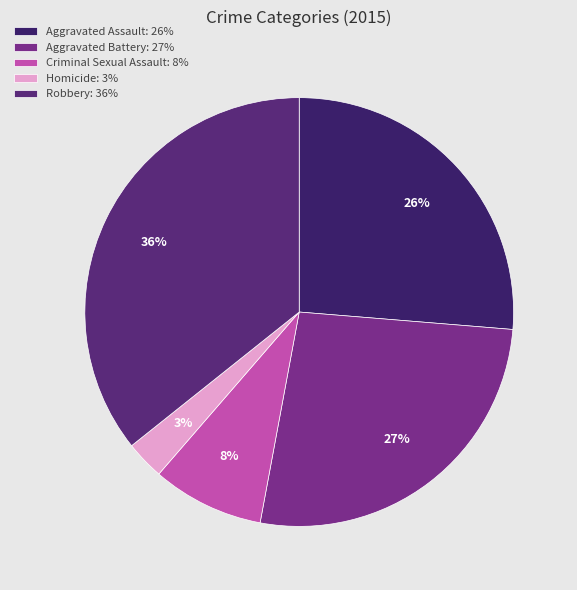

Count the number of slices in the pie.

5